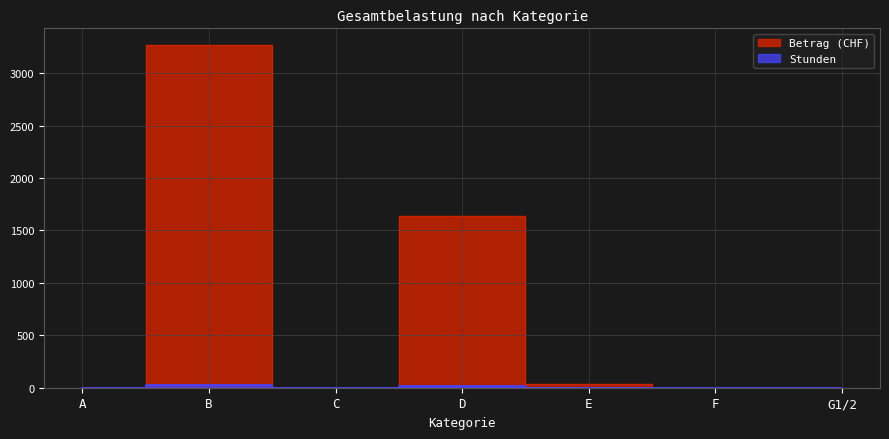

True or false: Betrag and Stunden cross at least once.

False